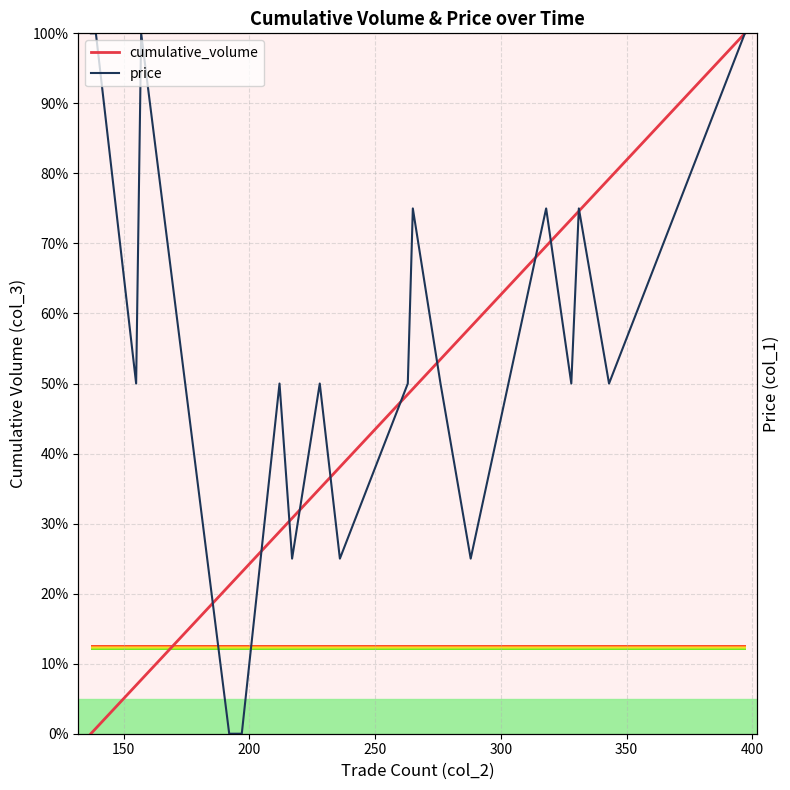

True or false: cumulative_volume has a value of 55.5 at 19.

False